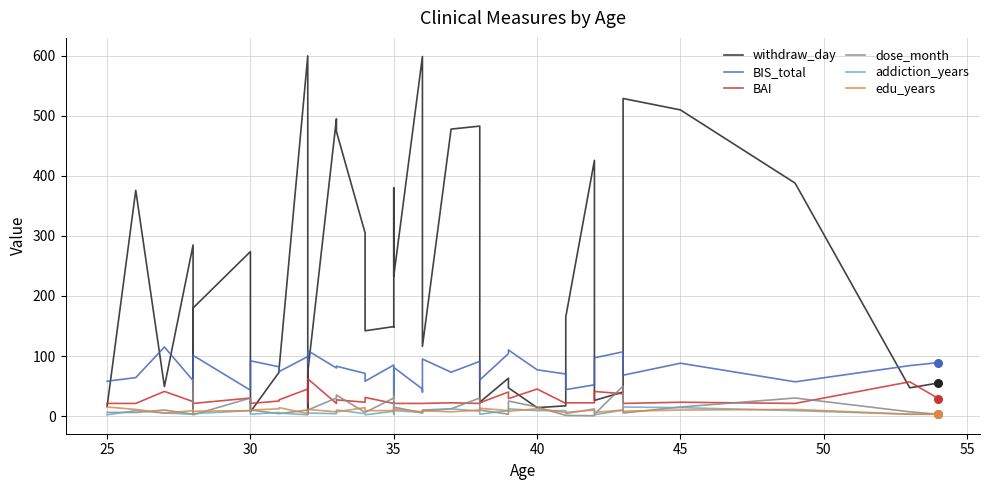

Which series reaches the minimum Y coordinate?

dose_month